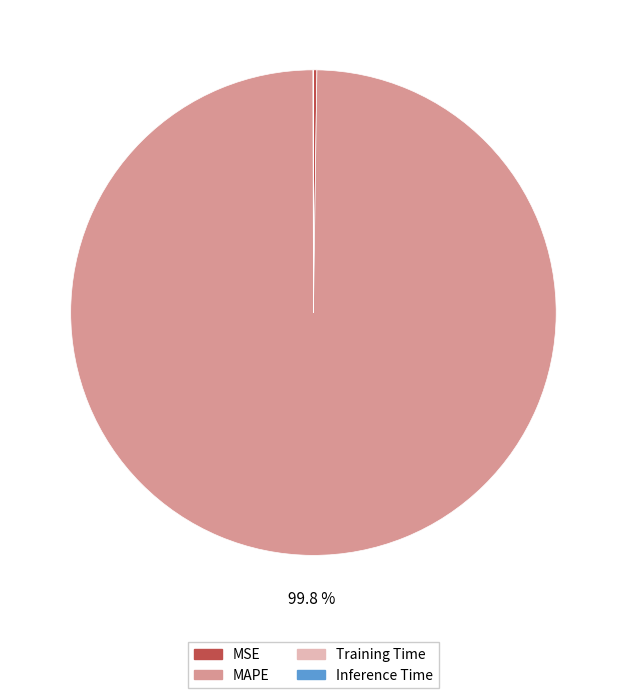

Which slice is the largest?

MAPE